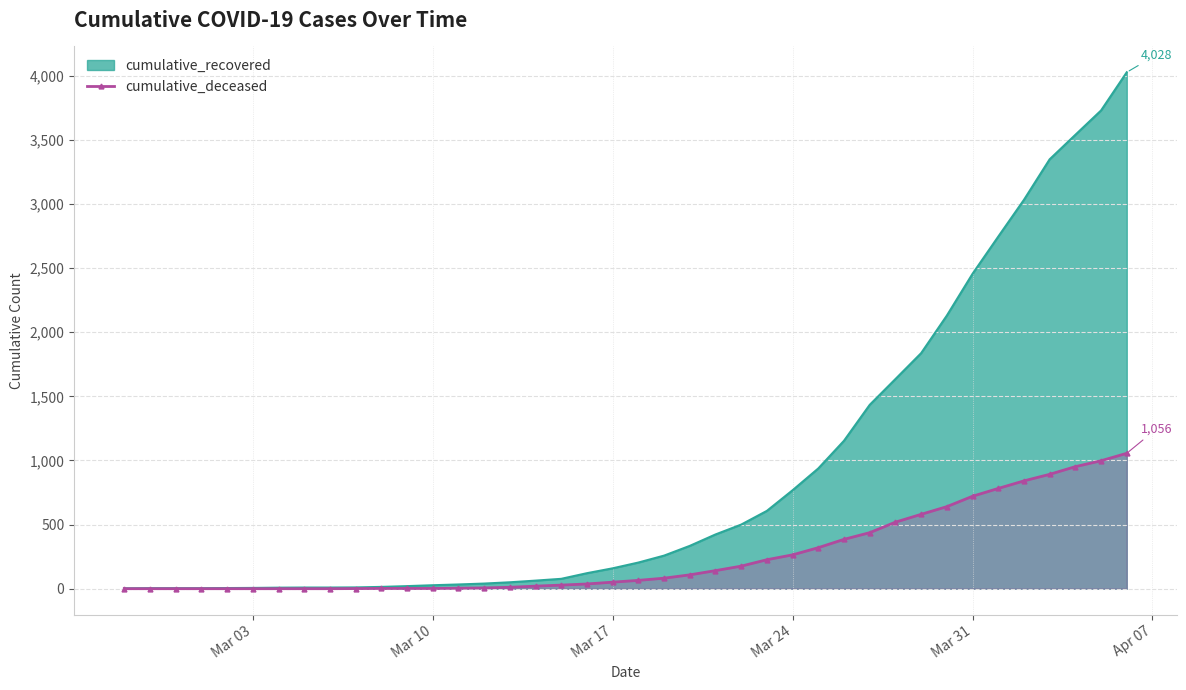

At Mar 31, list the series in order from smallest to largest.

cumulative_deceased, cumulative_recovered